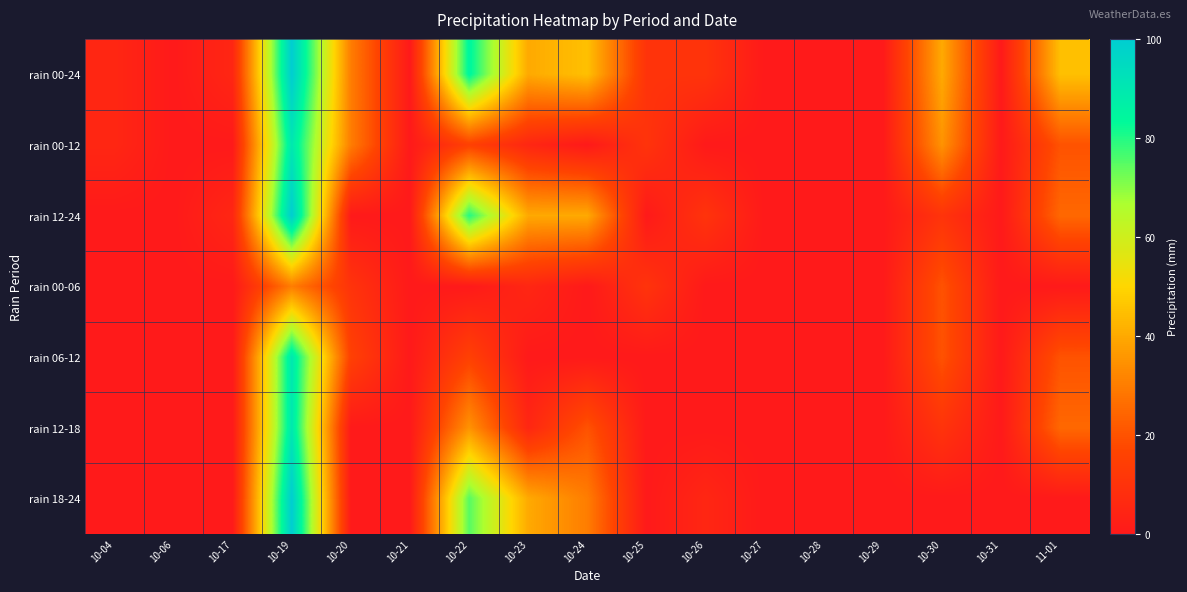

Which series has the largest range (max minus min)?

rain 00-24